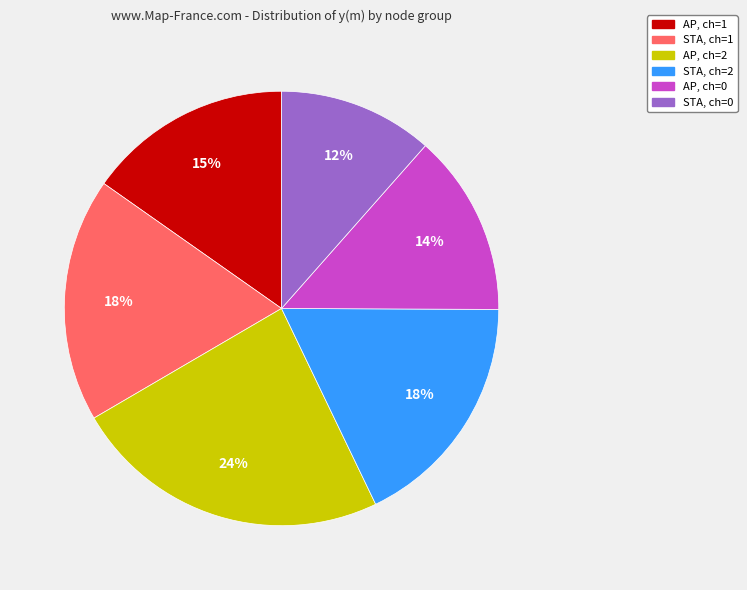

Do STA, ch=1 and AP, ch=1 together represent more than half of the pie?

No